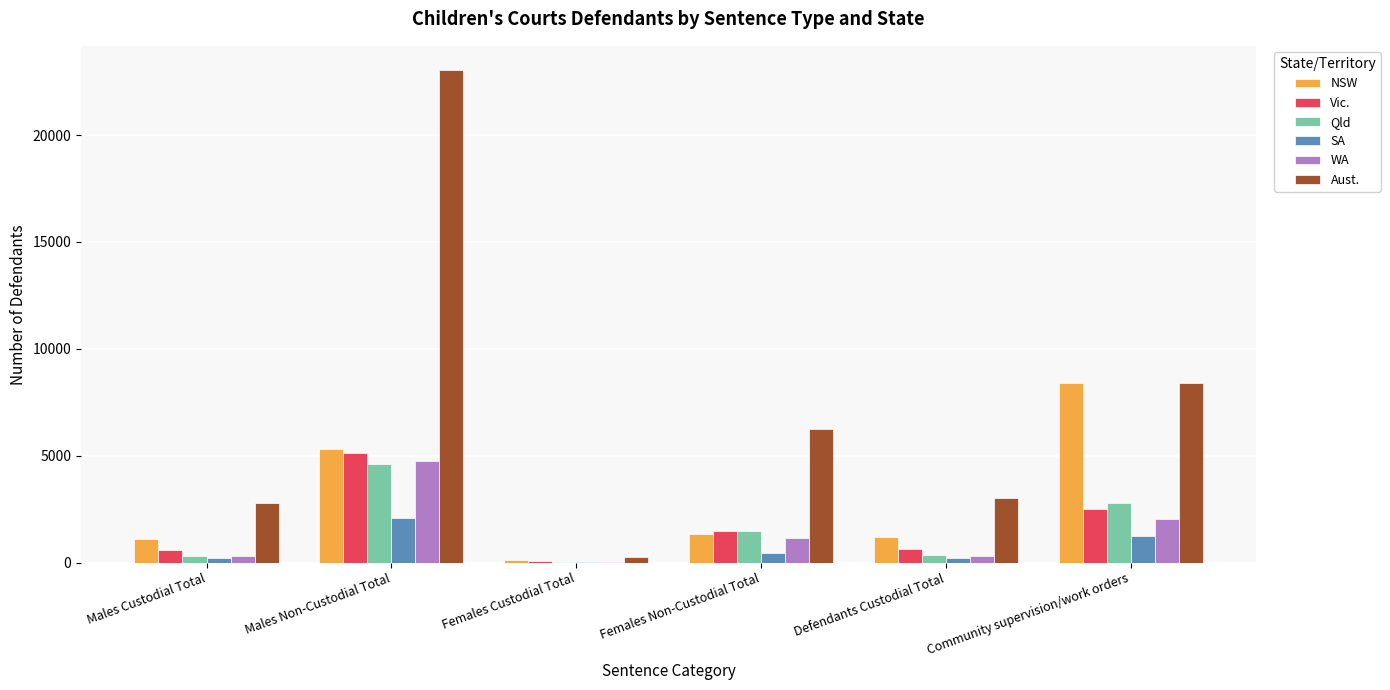

Does the chart contain stacked bars?

No